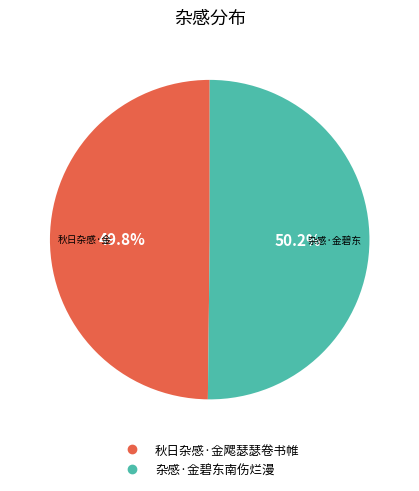

Is it true that 秋日杂感·金飔瑟瑟卷书帷 is 36% of the pie?

False